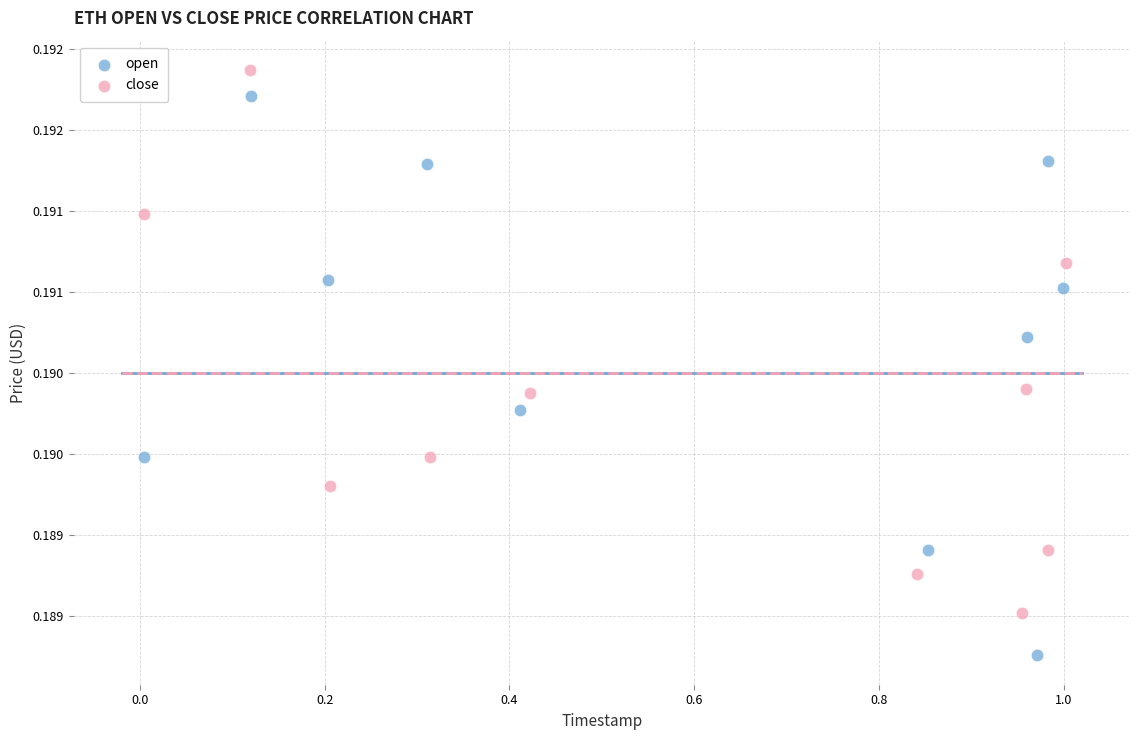

Which series contains the lowest Y value?

open